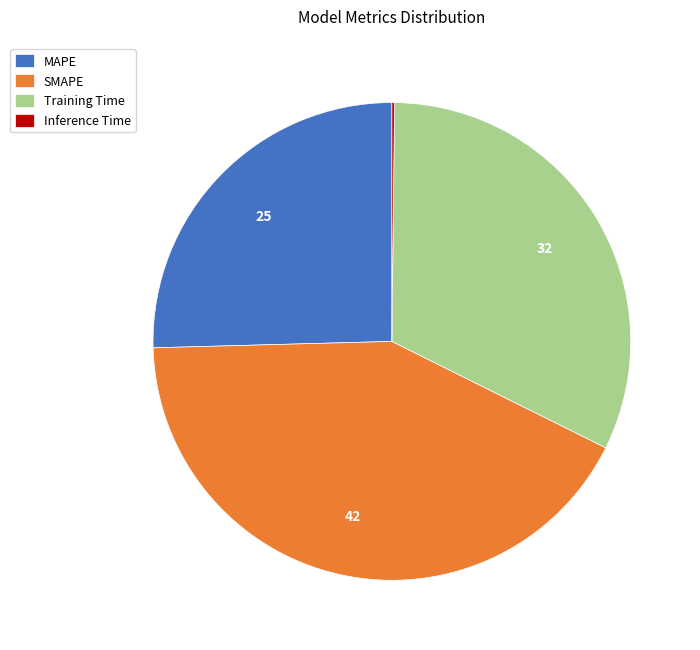

Is there any slice that represents more than half of the pie?

No